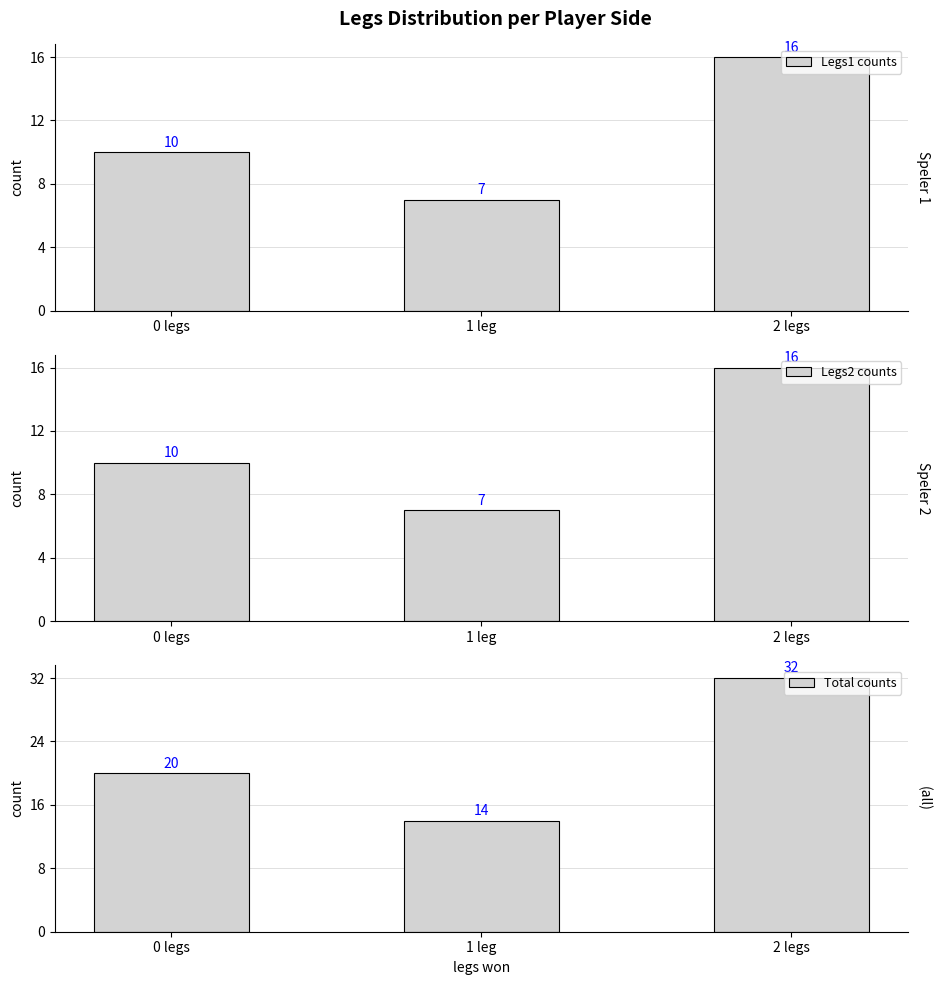

What is the label of the 1st bar from the right?

2 legs